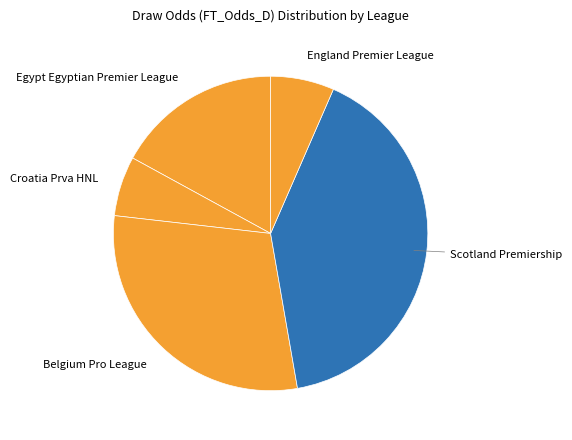

How many slices are in this pie chart?

5